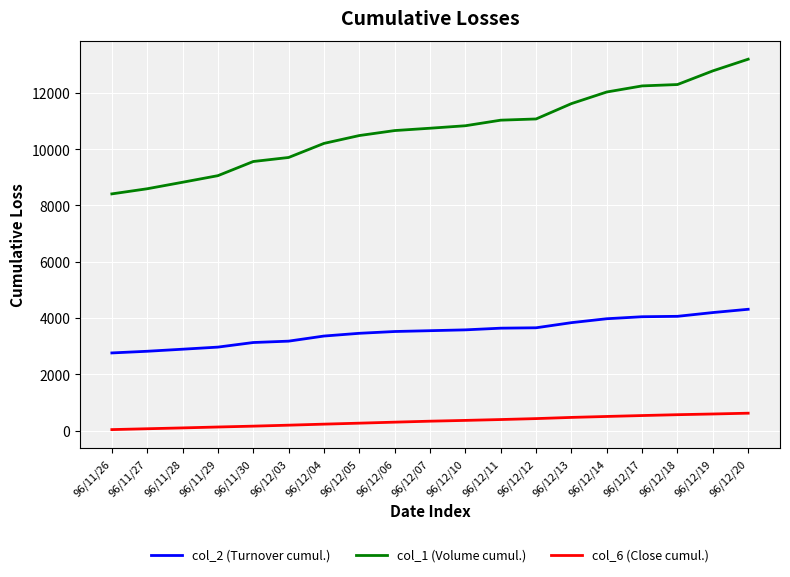

How many lines are shown in the chart?

3